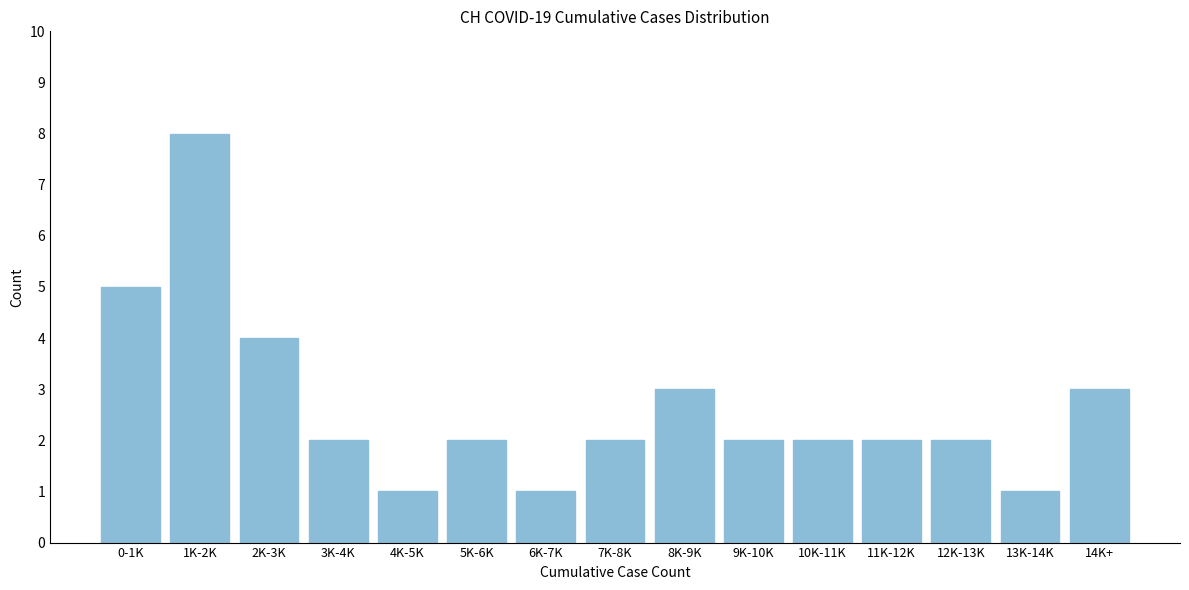

Reading left to right, list all the values displayed in this chart.

0-1K=5	1K-2K=8	2K-3K=4	3K-4K=2	4K-5K=1	5K-6K=2	6K-7K=1	7K-8K=2	8K-9K=3	9K-10K=2	10K-11K=2	11K-12K=2	12K-13K=2	13K-14K=1	14K+=3